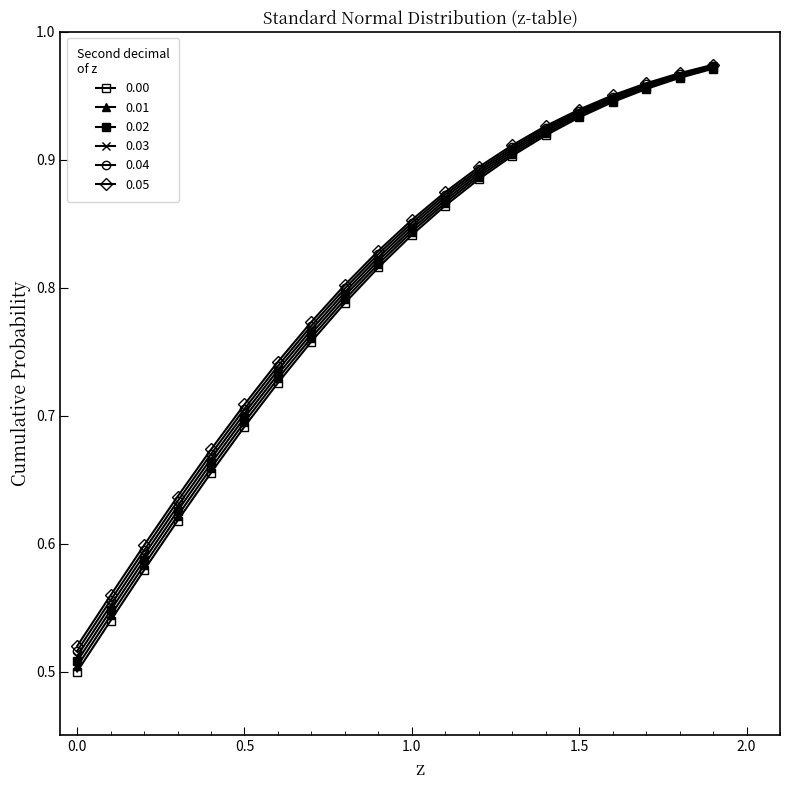

Which series has the largest total across all categories?

0.05